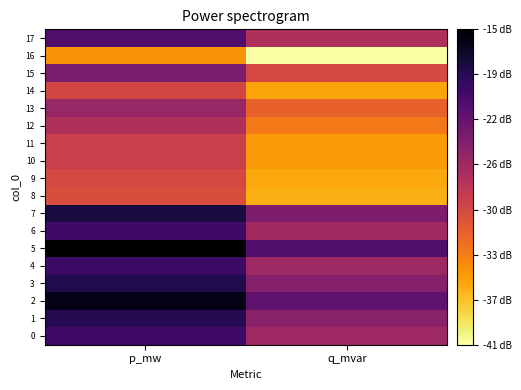

Rank the series at p_mw from highest to lowest value.

5, 2, 7, 3, 1, 4, 0, 6, 17, 15, 13, 12, 10, 11, 14, 9, 8, 16